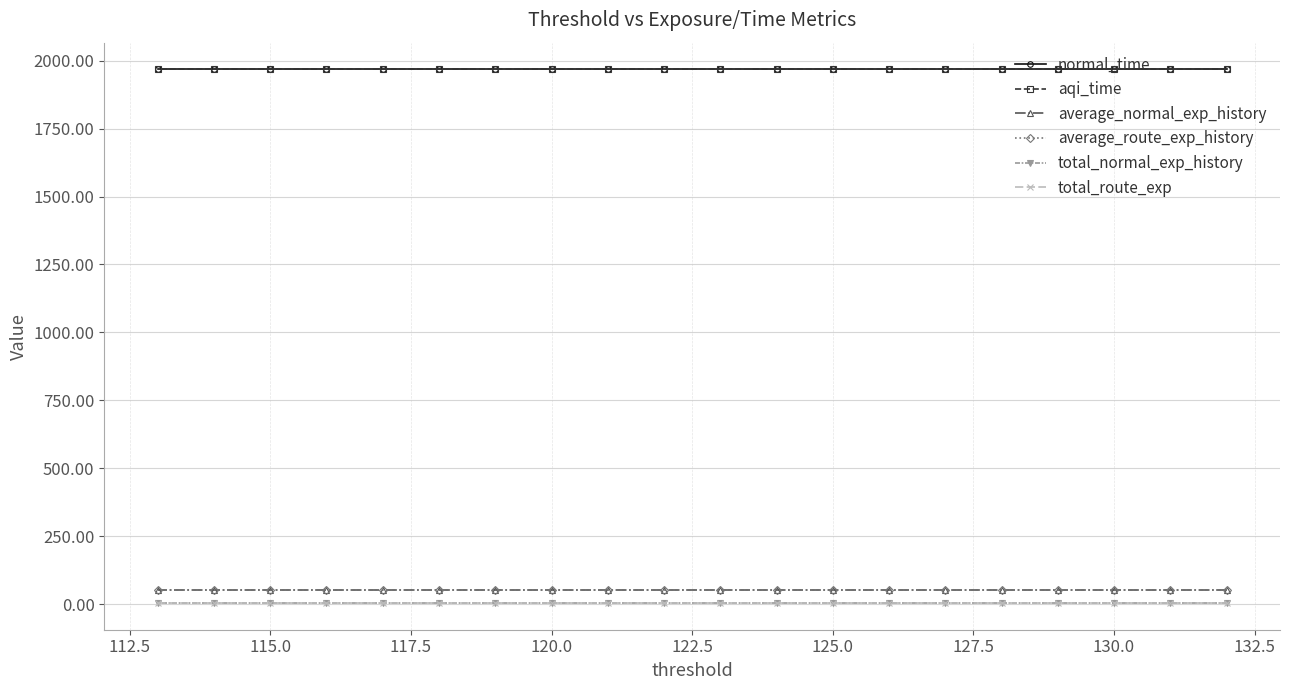

What is the minimum value for average_normal_exp_history?

53.4